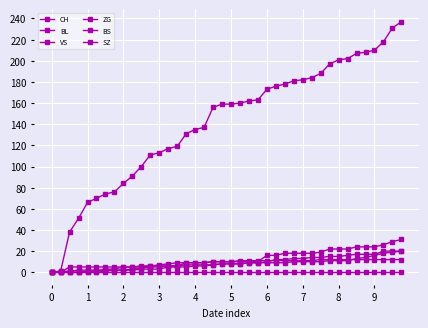

Reading right to left, transcribe all the data shown in this chart.

CH: 39=237	38=231	37=218	36=210	35=208	34=207	33=202	32=201	31=197	30=188	29=184	28=182	27=181	26=178	25=176	24=173	23=163	22=162	21=160	20=159	19=159	18=156	17=137	16=135	15=131	14=119	13=117	12=113	11=111	10=100	9=91	8=84	7=76	6=74	5=70	4=66	3=51	2=38	1=1	0=0
BL: 39=20	38=19	37=18	36=16	35=14	34=13	33=11	32=11	31=11	30=10	29=10	28=10	27=10	26=9	25=9	24=9	23=9	22=9	21=8	20=8	19=8	18=7	17=7	16=7	15=7	14=6	13=6	12=5	11=5	10=4	9=3	8=2	7=2	6=1	5=0	4=0	3=0	2=0	1=0	0=0
VS: 39=20	38=20	37=20	36=17	35=17	34=17	33=16	32=15	31=15	30=14	29=14	28=13	27=13	26=12	25=12	24=10	23=9	22=9	21=8	20=8	19=8	18=7	17=6	16=6	15=5	14=5	13=5	12=3	11=3	10=3	9=2	8=2	7=2	6=2	5=2	4=2	3=2	2=1	1=1	0=0
ZG: 39=31	38=29	37=26	36=24	35=24	34=24	33=22	32=22	31=22	30=19	29=18	28=18	27=18	26=18	25=16	24=16	23=10	22=10	21=10	20=10	19=10	18=10	17=9	16=9	15=9	14=6	13=6	12=6	11=6	10=6	9=5	8=5	7=5	6=5	5=5	4=5	3=5	2=5	1=0	0=0
BS: 39=12	38=12	37=12	36=12	35=12	34=12	33=12	32=12	31=12	30=12	29=11	28=11	27=11	26=11	25=11	24=11	23=11	22=11	21=11	20=10	19=10	18=10	17=9	16=9	15=9	14=9	13=8	12=7	11=6	10=5	9=5	8=5	7=3	6=3	5=1	4=1	3=0	2=0	1=0	0=0
SZ: 39=0	38=0	37=0	36=0	35=0	34=0	33=0	32=0	31=0	30=0	29=0	28=0	27=0	26=0	25=0	24=0	23=0	22=0	21=0	20=0	19=0	18=0	17=0	16=0	15=0	14=0	13=0	12=0	11=0	10=0	9=0	8=0	7=0	6=0	5=0	4=0	3=0	2=0	1=0	0=0